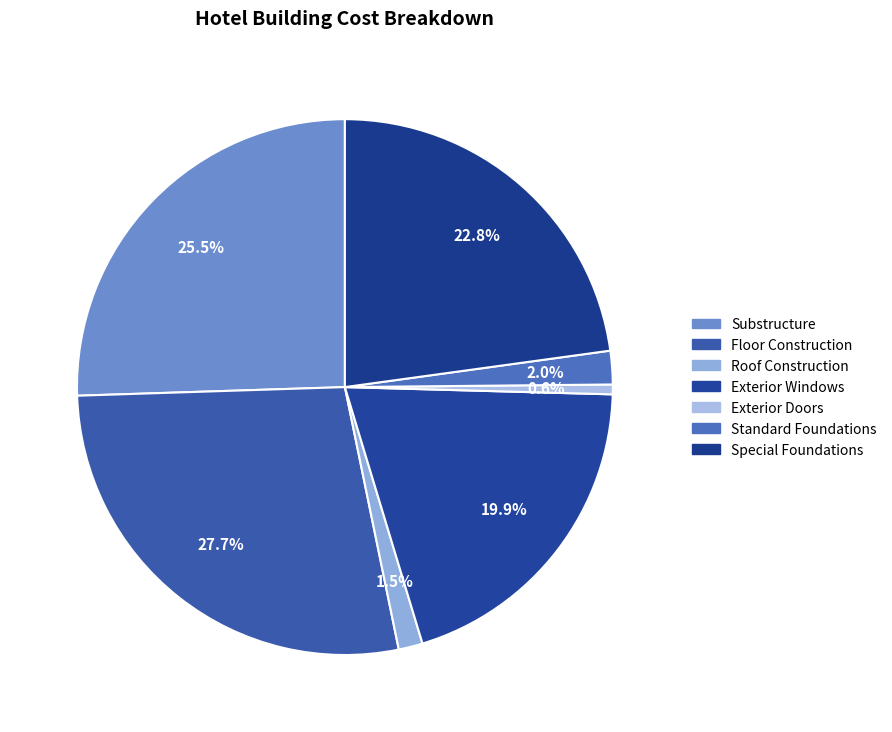

Combined, do Substructure and Exterior Windows account for over 50%?

No